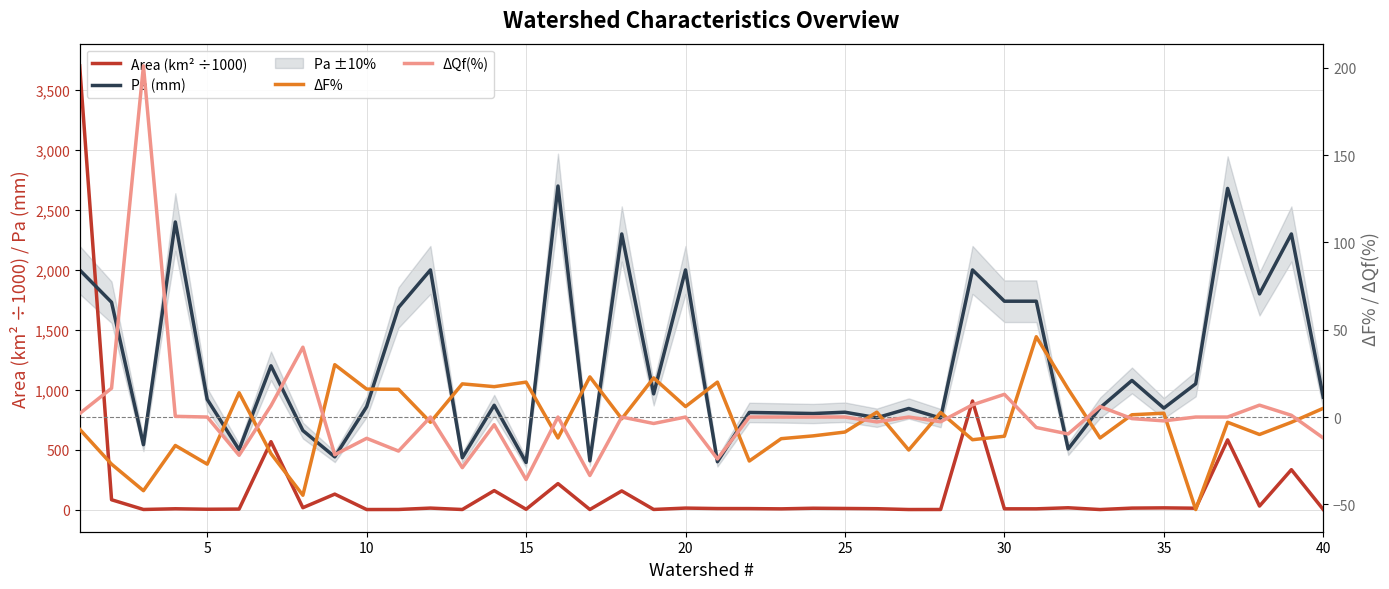

How many data points does each series have?

40